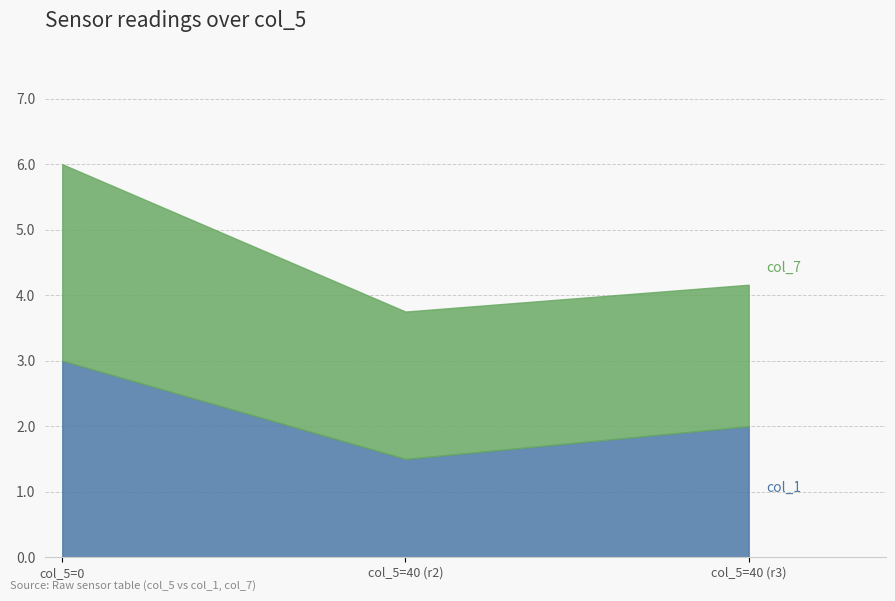

Which category has the lowest value across all series?

40